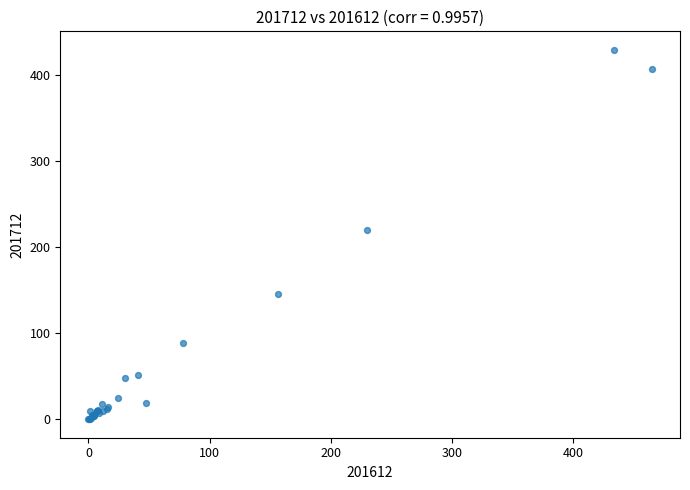

What Y value in the scatter plot is closest to 214?

220.7